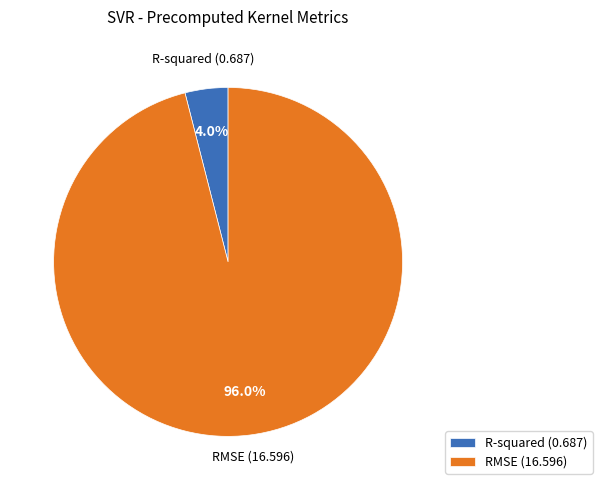

Rank the categories by value from lowest to highest.

R-squared, RMSE